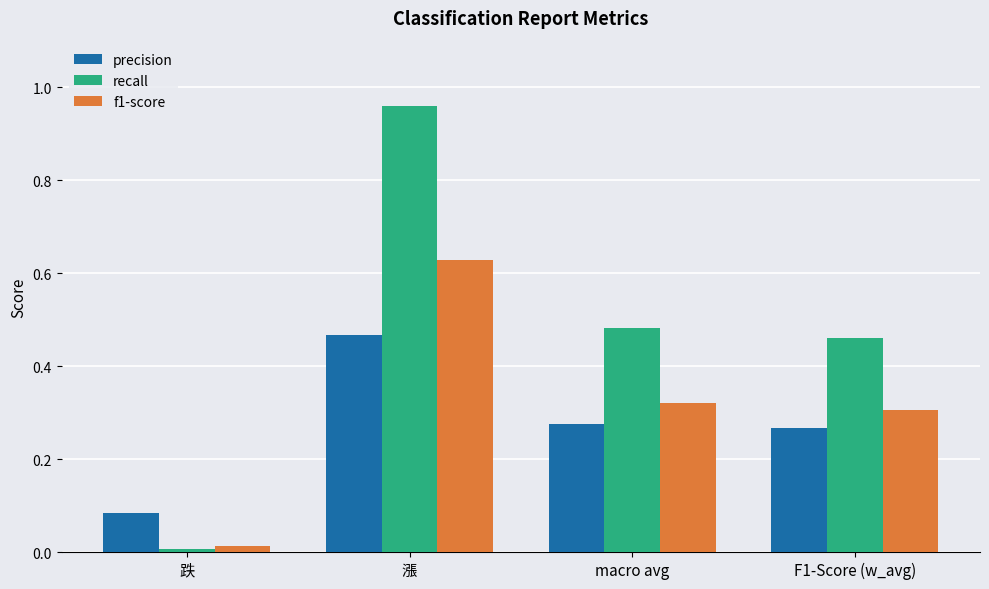

Is the value of recall at 漲 greater than the value of precision at F1-Score (w_avg)?

Yes